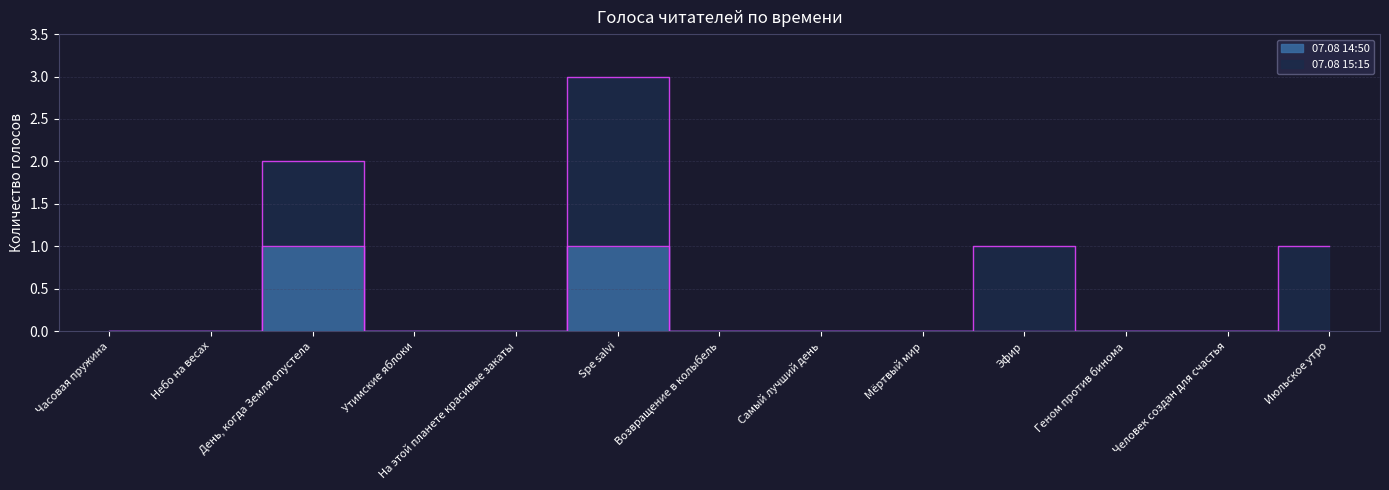

What is the difference between the values at На этой планете красивые закаты and Spe salvi?

1